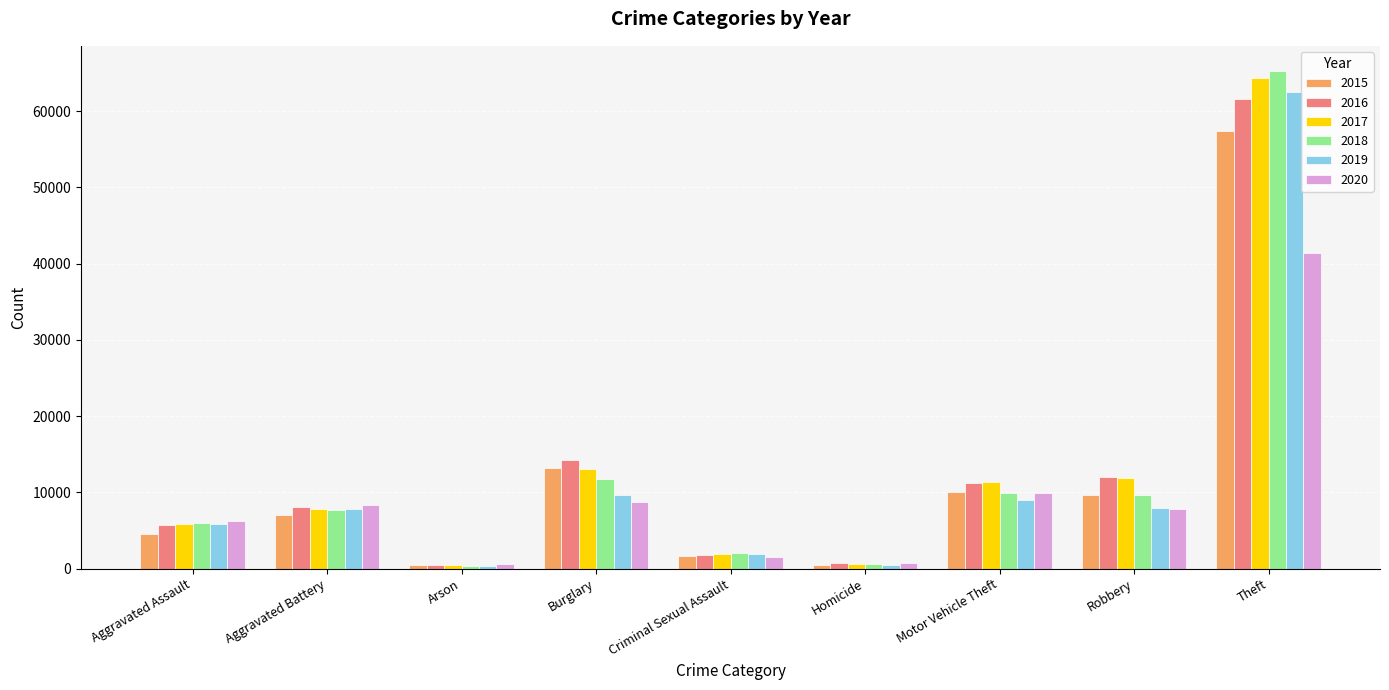

What is the difference between the highest and lowest values at Burglary?

5531